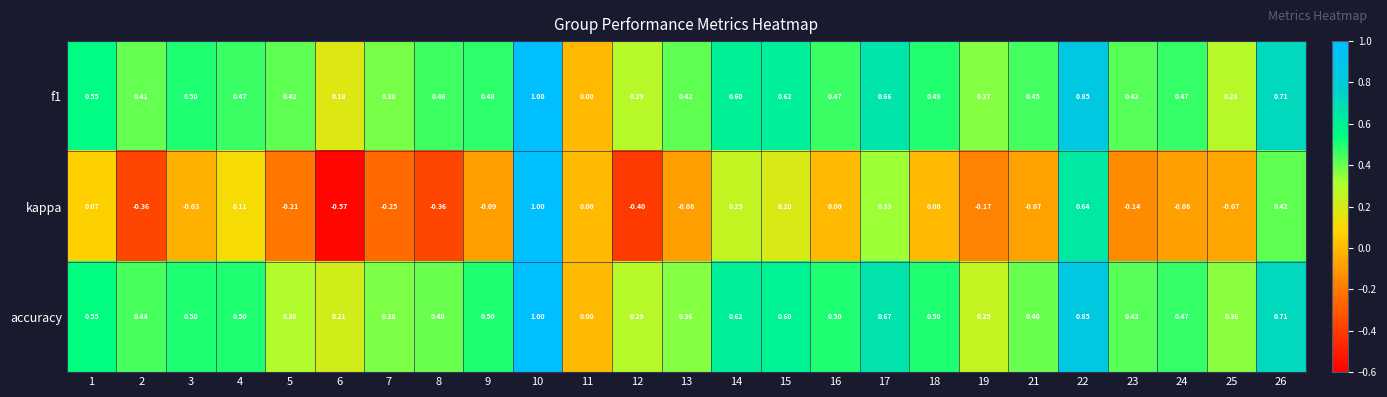

How many categories are shown in the chart?

25